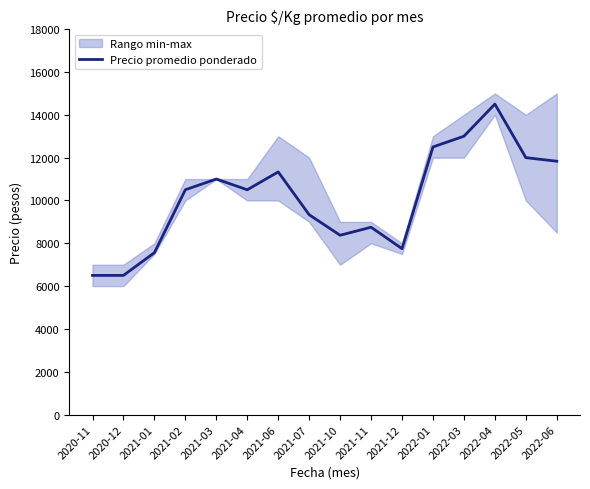

What value does the data have at 2021-01, to the nearest 50?

7550